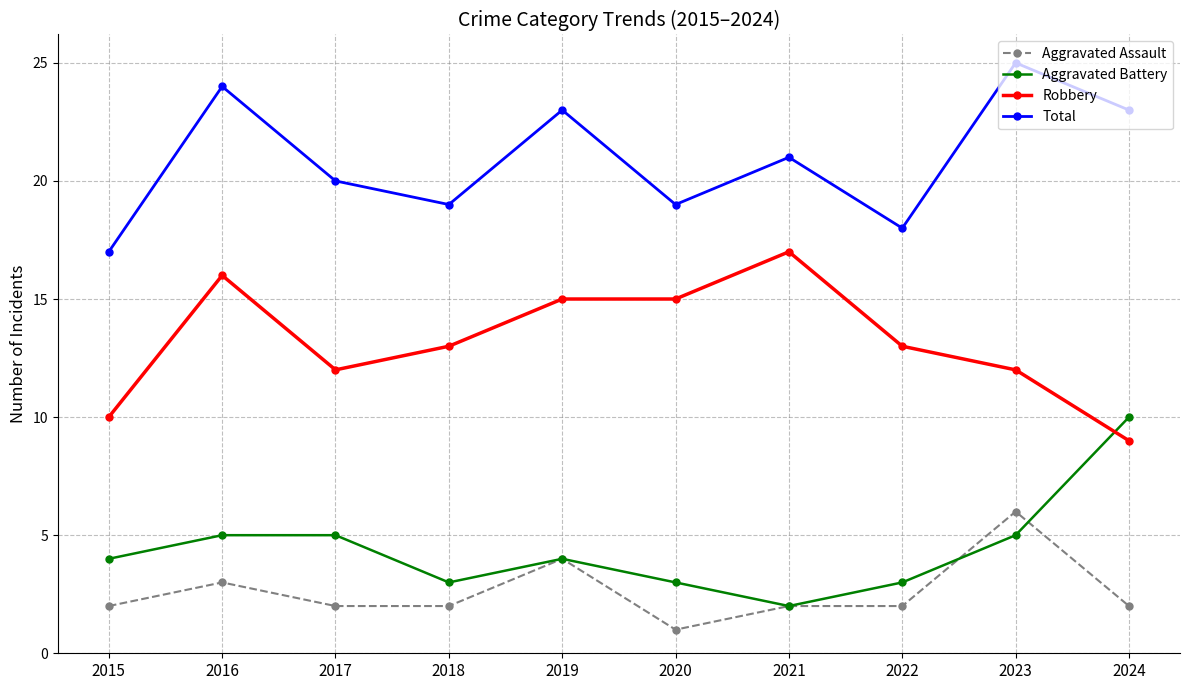

What are all the series names shown in the legend?

Aggravated Assault, Aggravated Battery, Robbery, Total